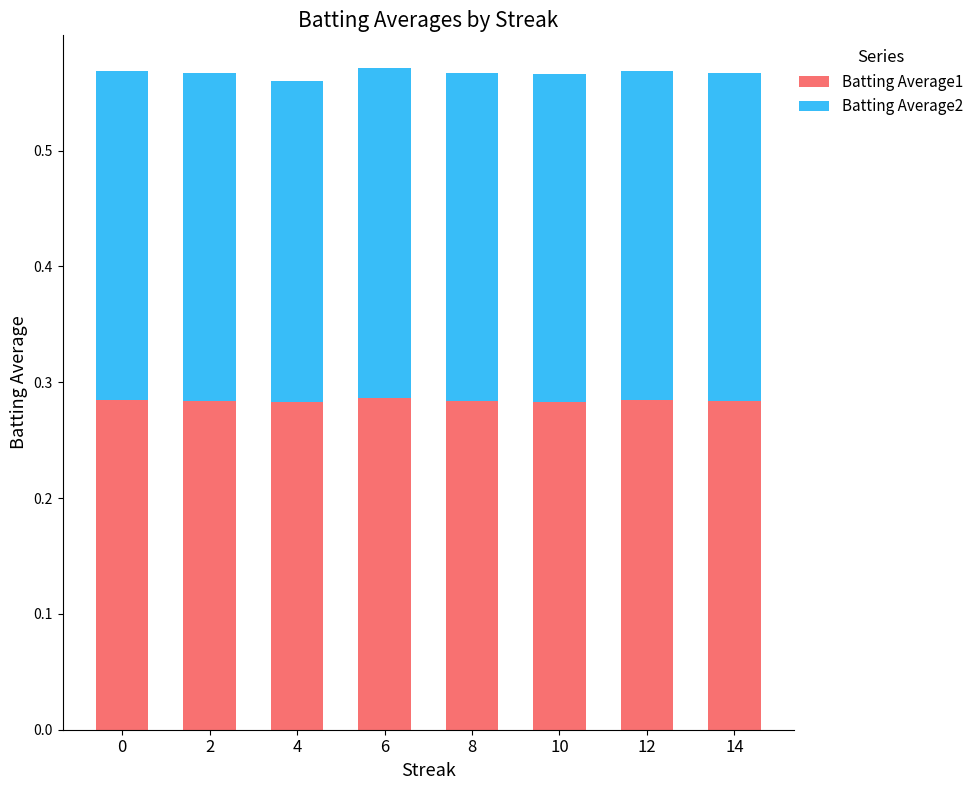

How many Batting Average1 values are between 0 and 1?

8